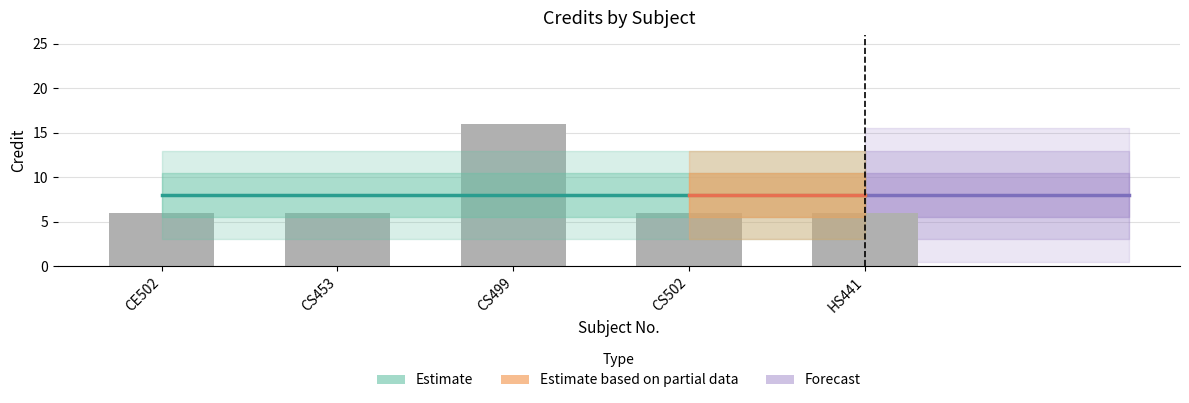

What value does the data have at CE502?

6